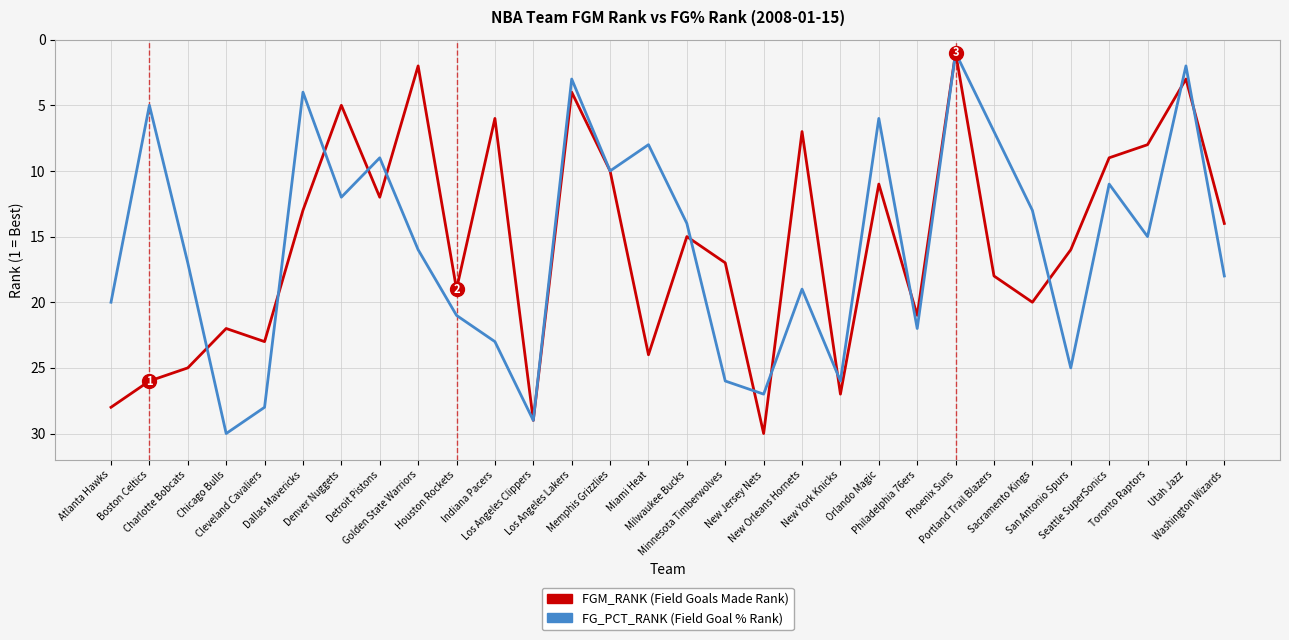

What is the greatest value displayed?

30